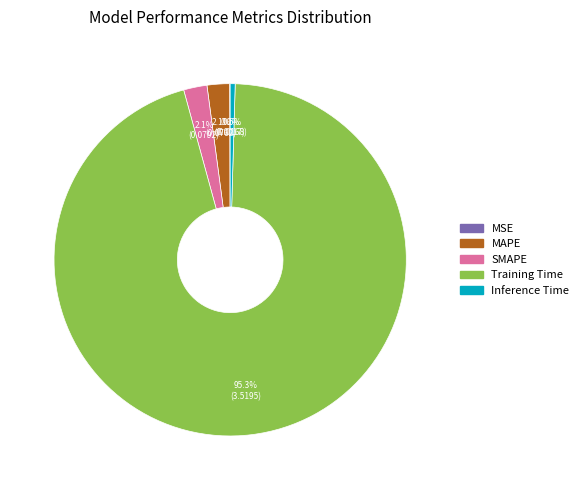

Which slice represents more than half of the pie?

Training Time